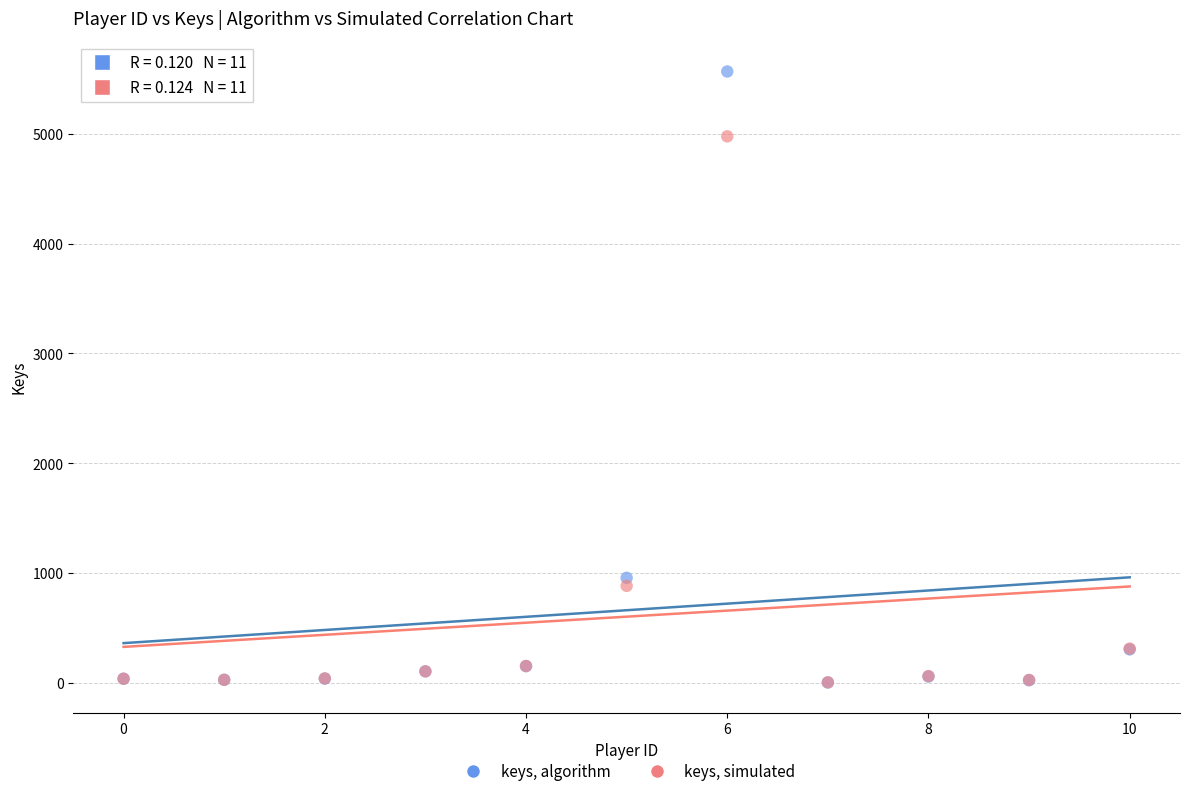

In the keys, simulated series, what Y value is closest to 2491?

885.0